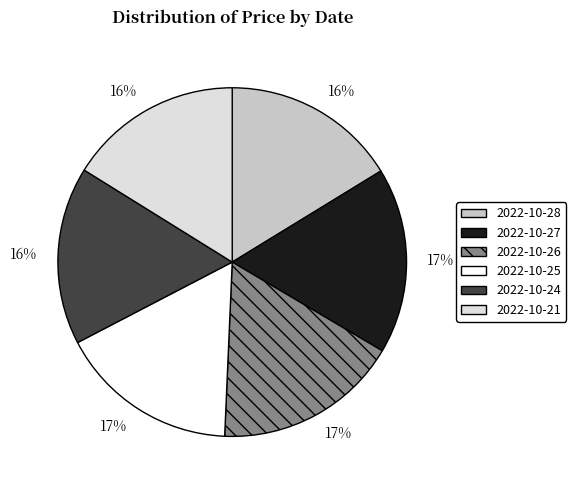

How many segments does this pie chart have?

6